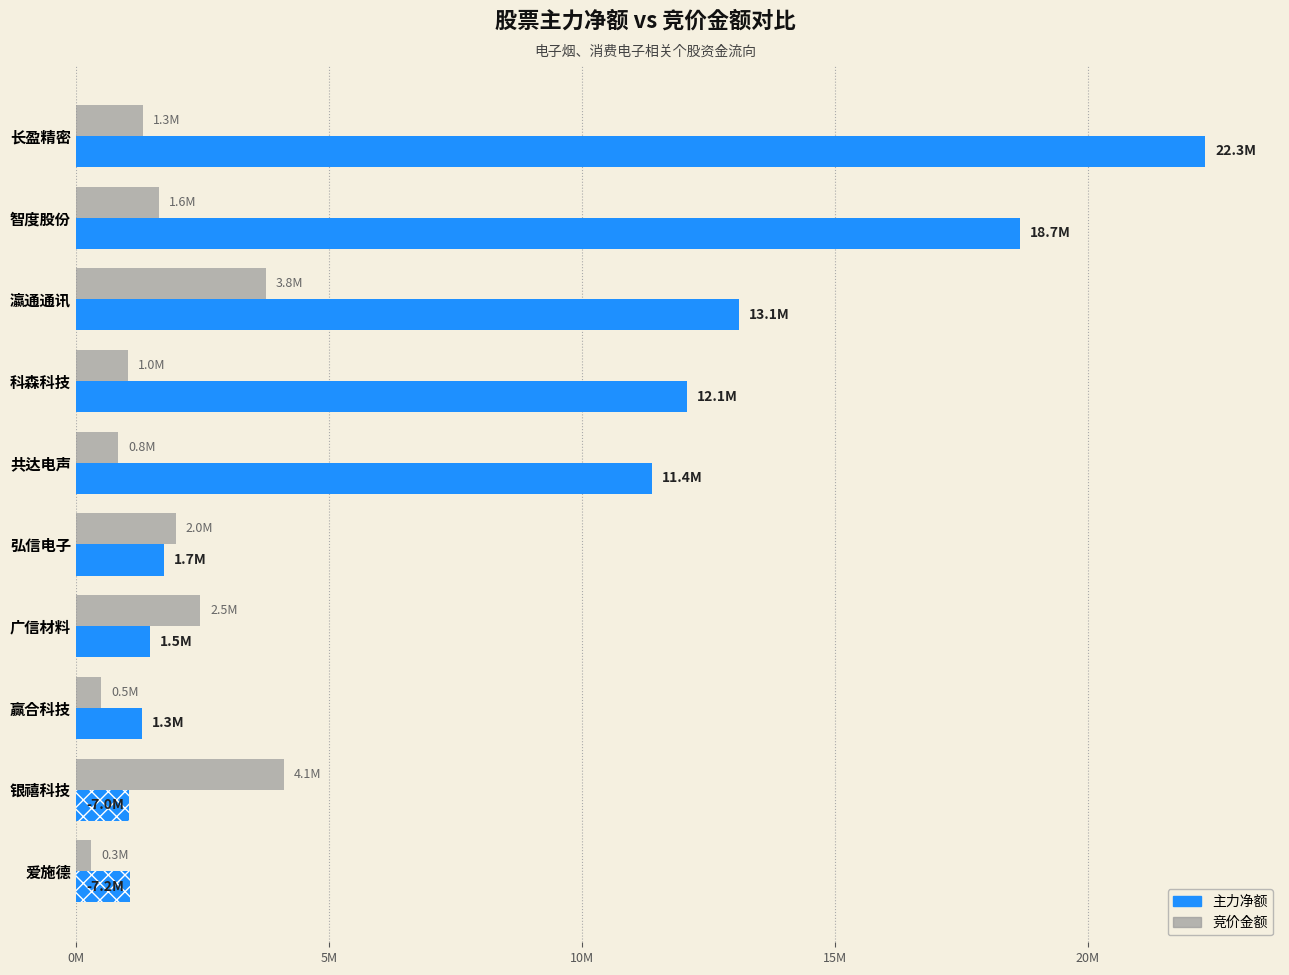

What are all the series names shown in the legend?

主力净额, 竞价金额